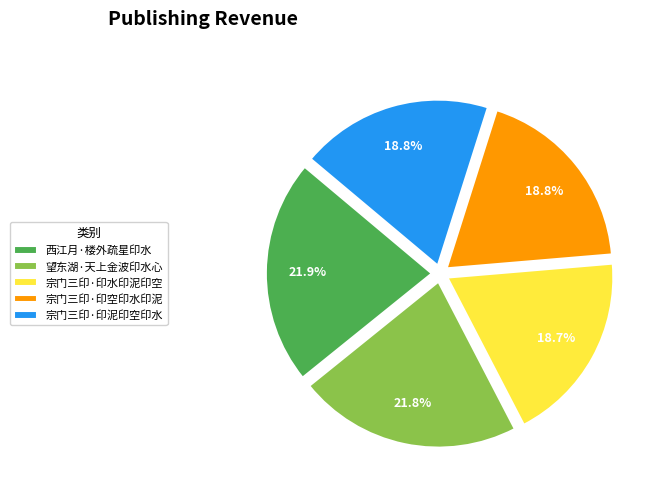

What percentage is NOT represented by 宗门三印·印空印水印泥?

81.2%